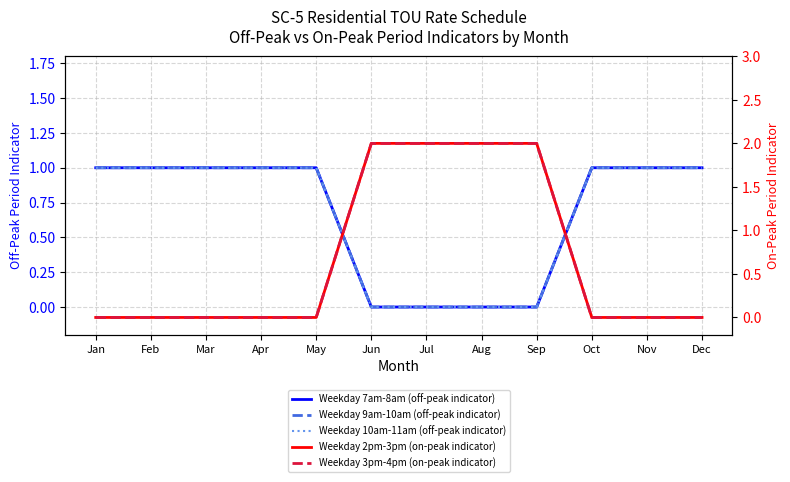

Rank the categories by Weekday 3pm-4pm (on-peak indicator) value from highest to lowest.

Jun, Jul, Aug, Sep, Jan, Feb, Mar, Apr, May, Oct, Nov, Dec